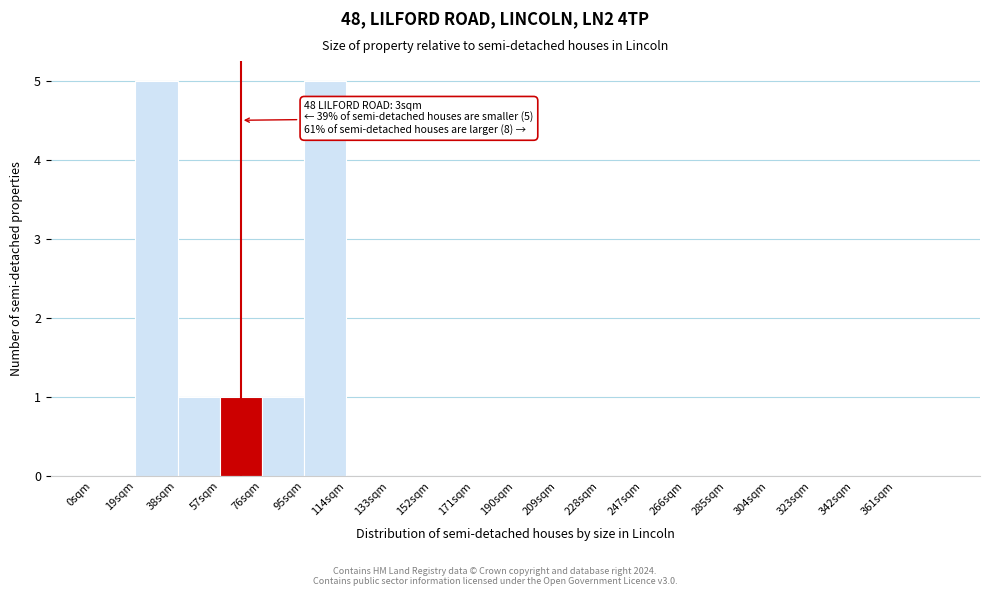

Reading left to right, transcribe all the data shown in this chart.

0sqm=0	19sqm=5	38sqm=1	57sqm=1	76sqm=1	95sqm=5	114sqm=0	133sqm=0	152sqm=0	171sqm=0	190sqm=0	209sqm=0	228sqm=0	247sqm=0	266sqm=0	285sqm=0	304sqm=0	323sqm=0	342sqm=0	361sqm=0